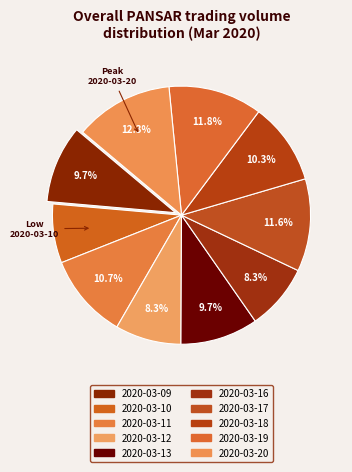

Between 2020-03-20 and 2020-03-13, which is larger?

2020-03-20